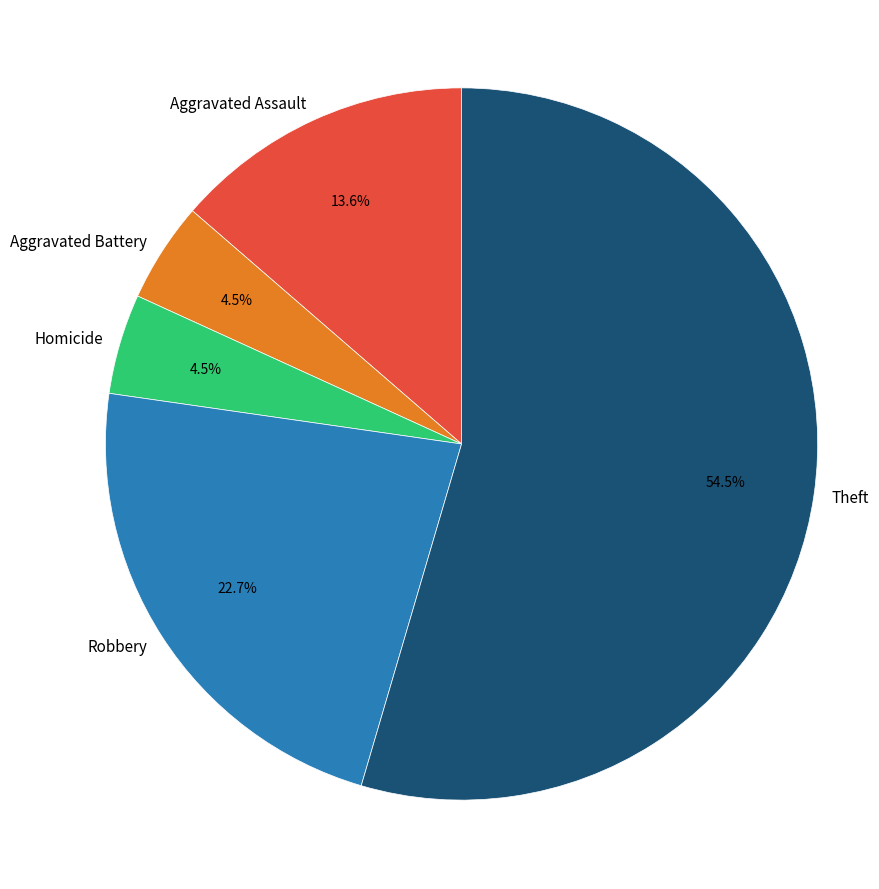

Which slice is the largest?

Theft